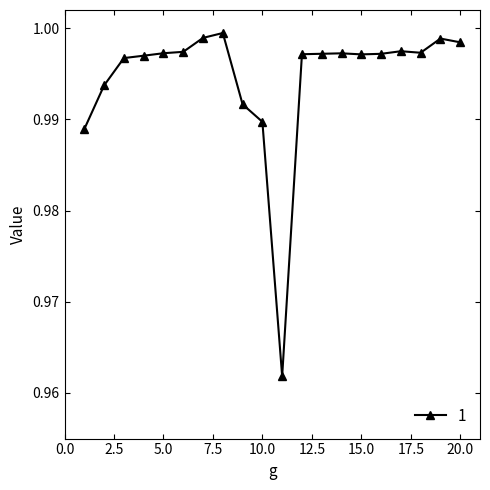

What is the sum of all values?

19.9